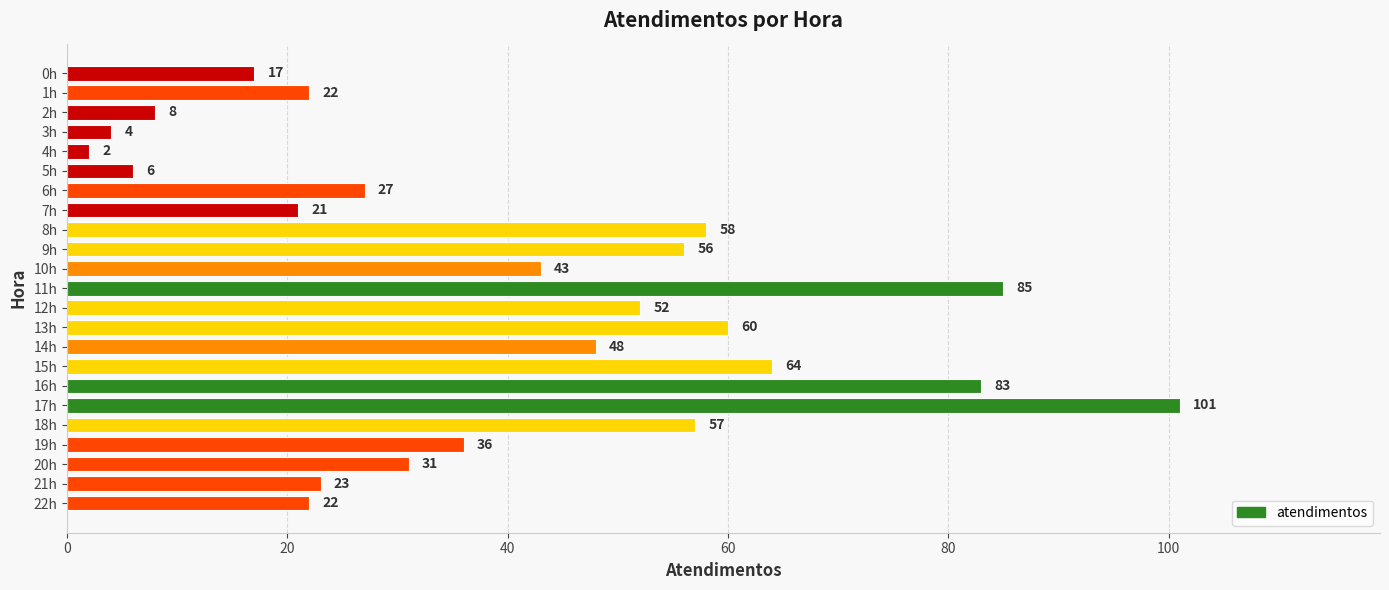

What is the ratio of the value at 10h to the value at 9h?

0.8